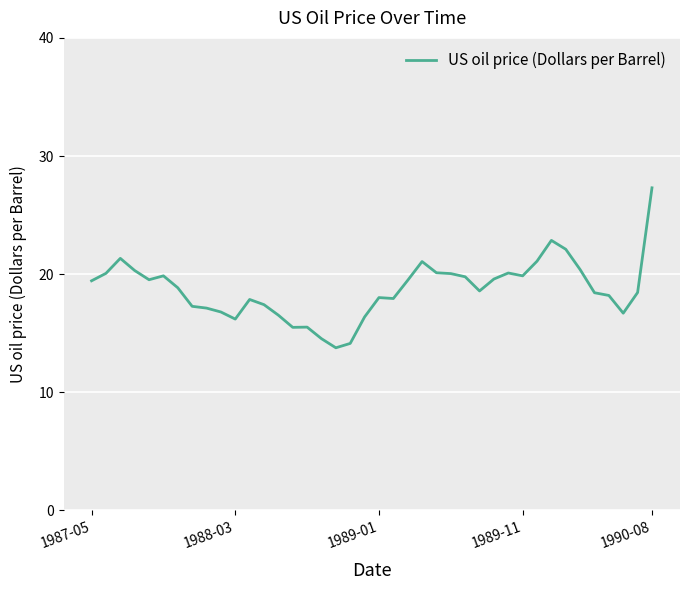

What is the smallest value displayed?

13.8